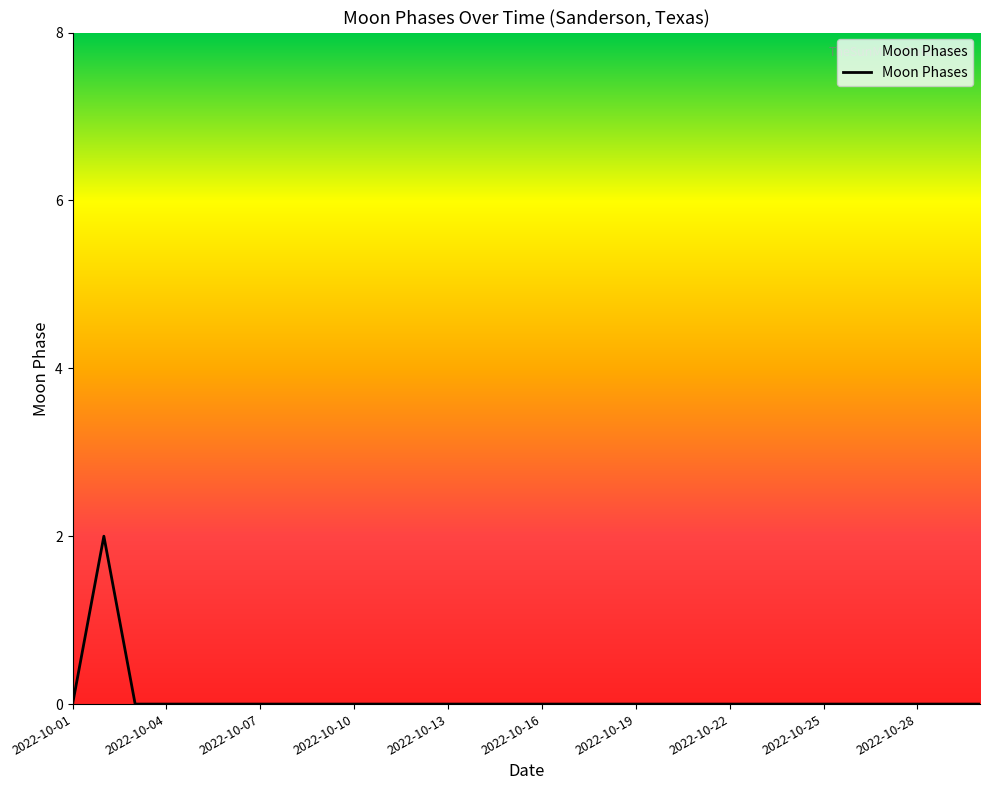

Count the values in the range 0 to 1.

29